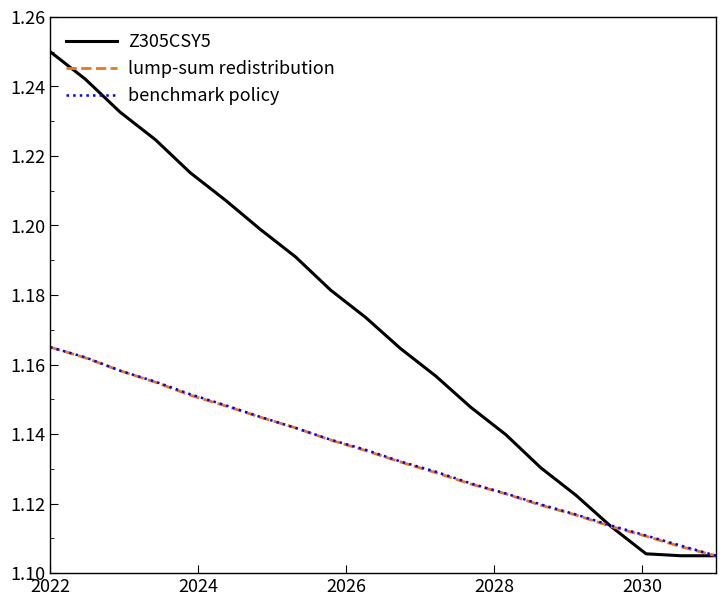

Which series has the widest spread of values?

Z305CSY5